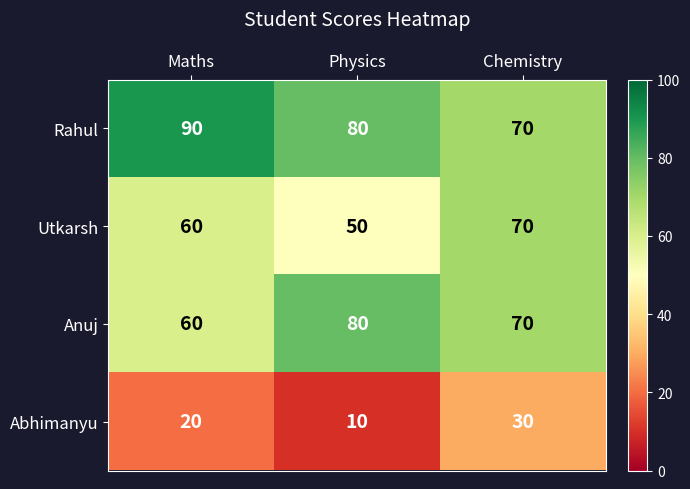

The Rahul series shows 90 at Maths. True or false?

True